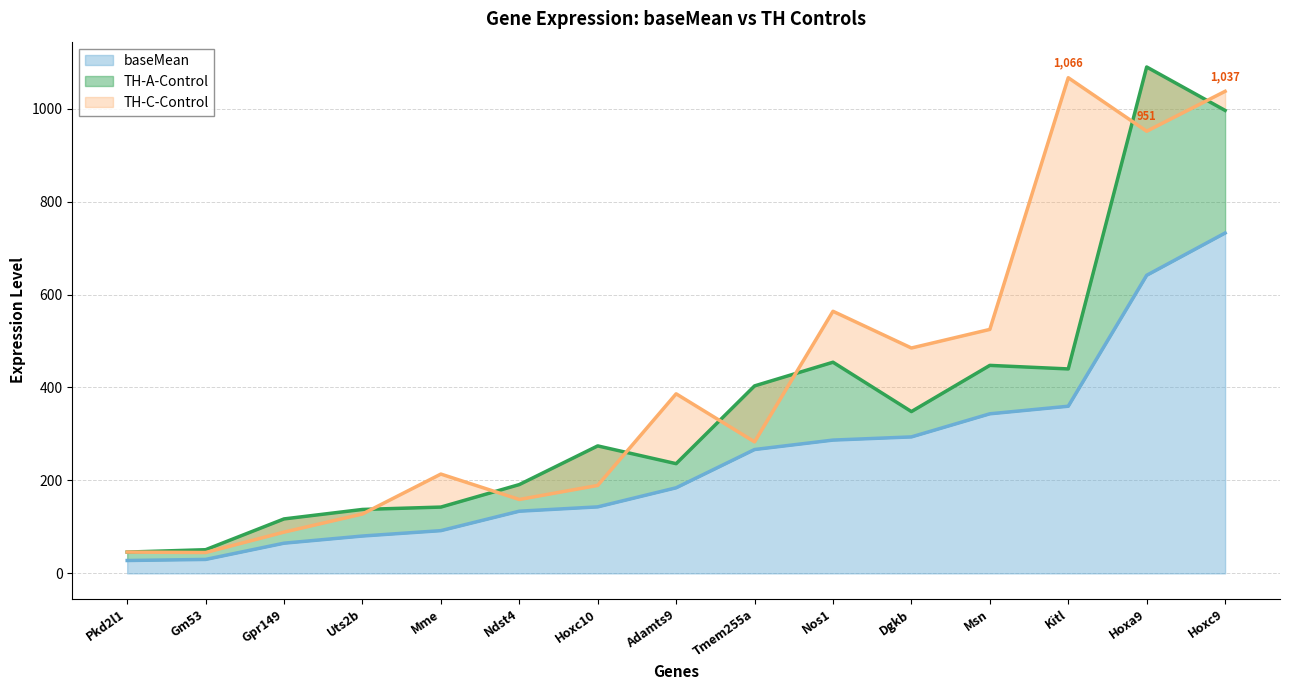

What is the maximum value for baseMean?

732.3